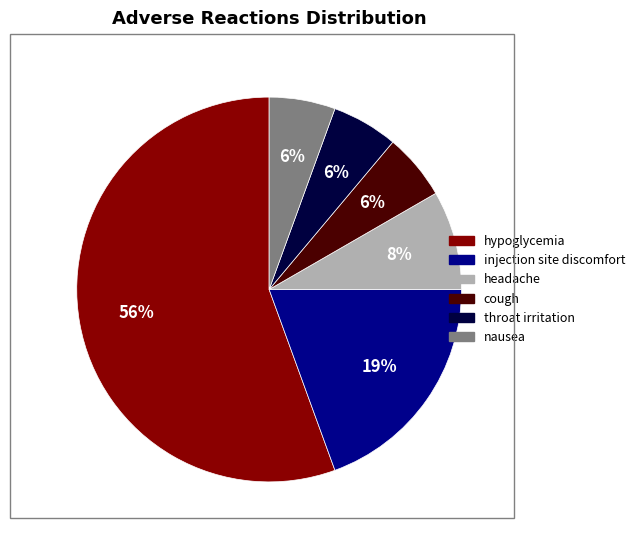

How many segments does this pie chart have?

6